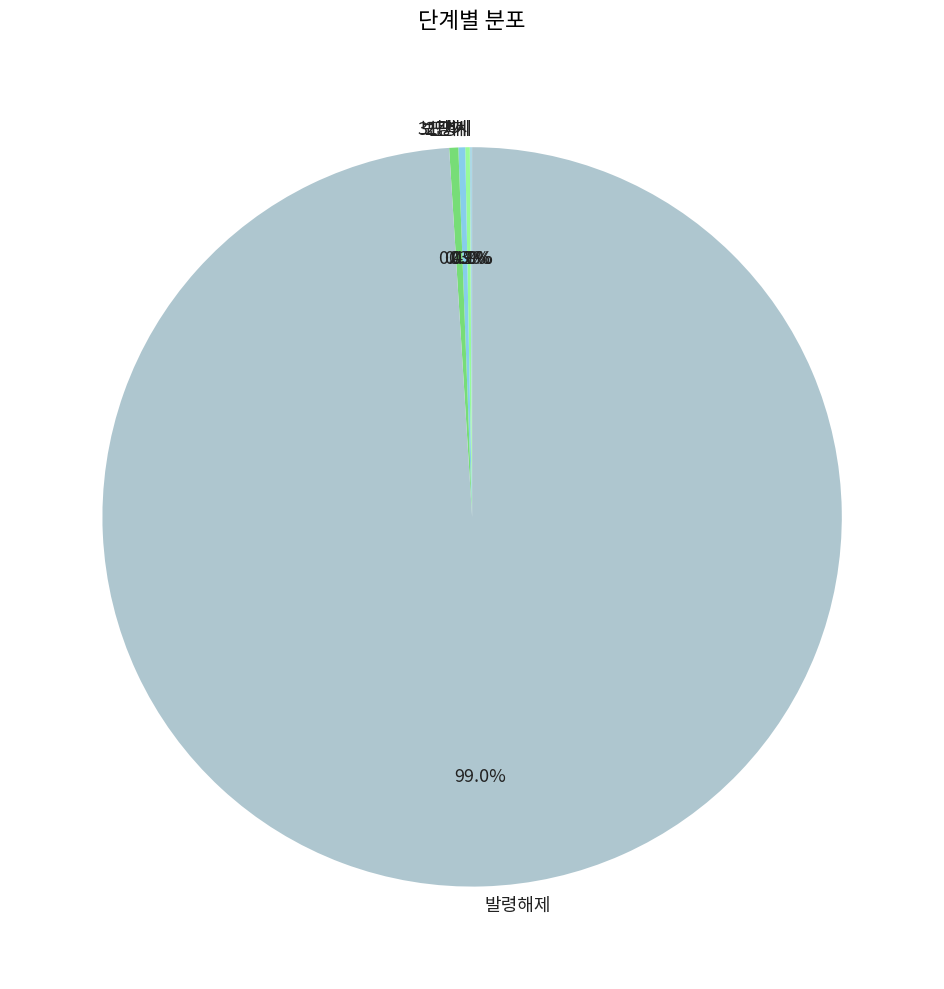

Which slice is the smallest?

평시